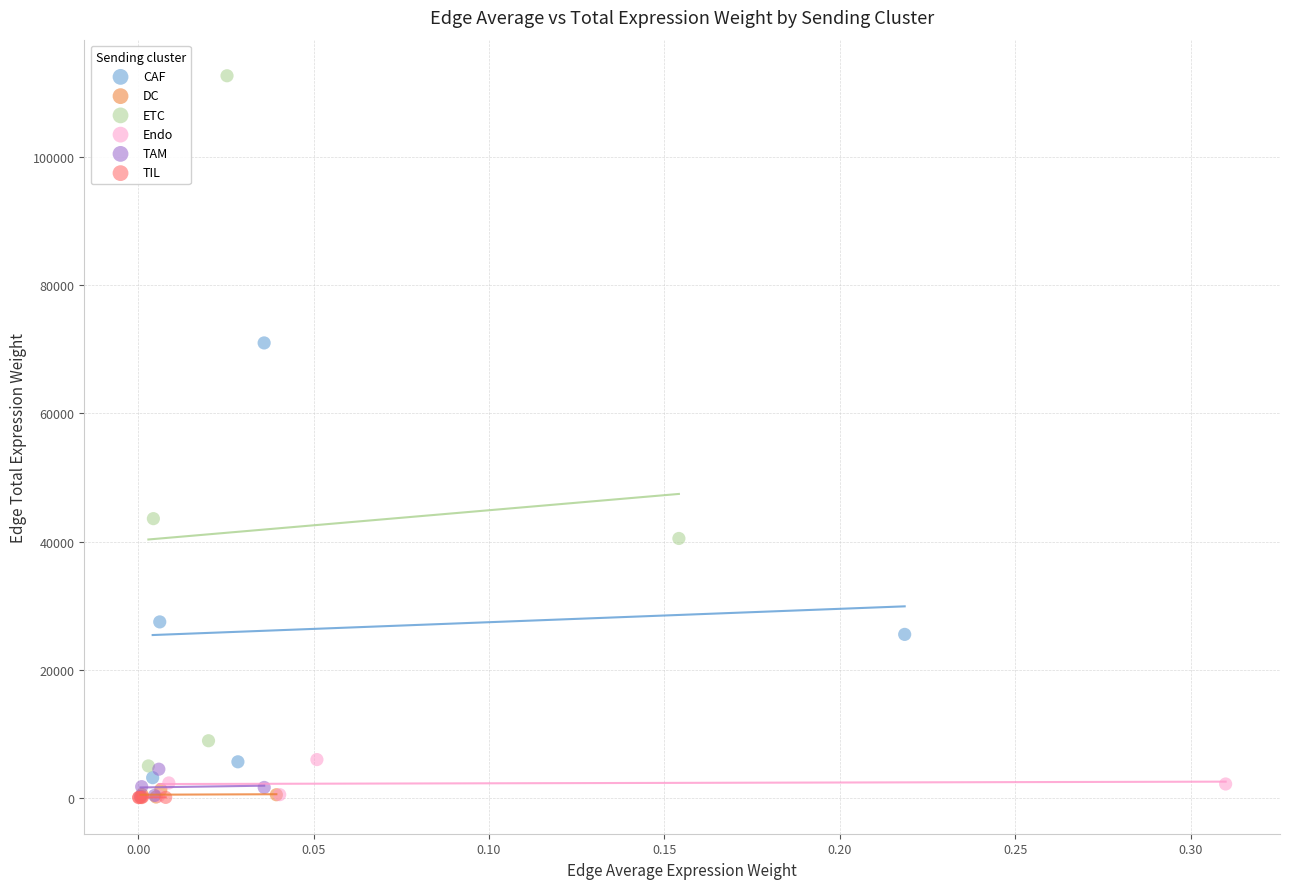

Which series has the widest spread of Y values?

ETC